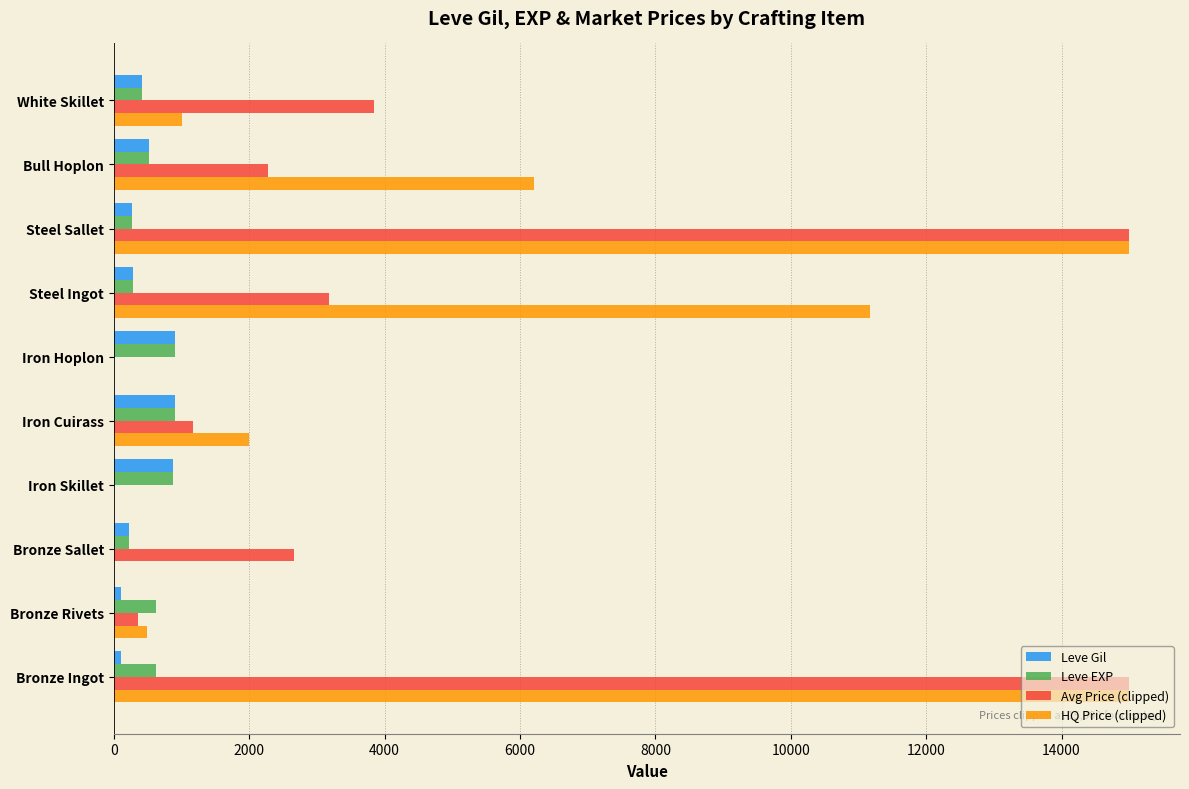

Which series has the largest total across all categories?

HQ Price (clipped)